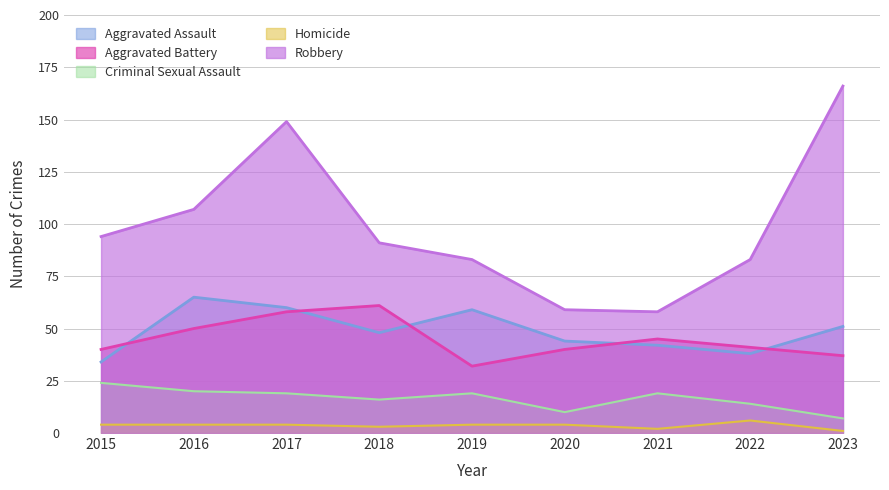

Is it true that Robbery equals 94 at 2015?

True